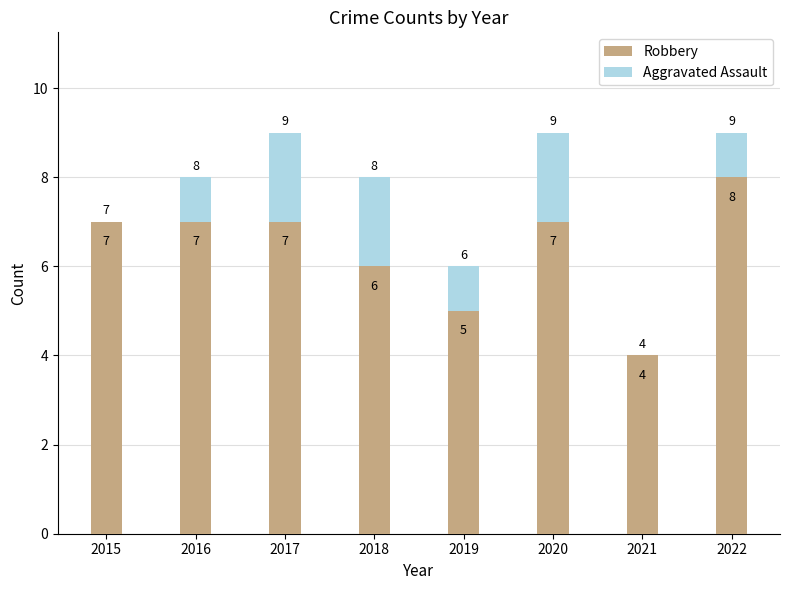

What is the maximum value for Robbery?

8